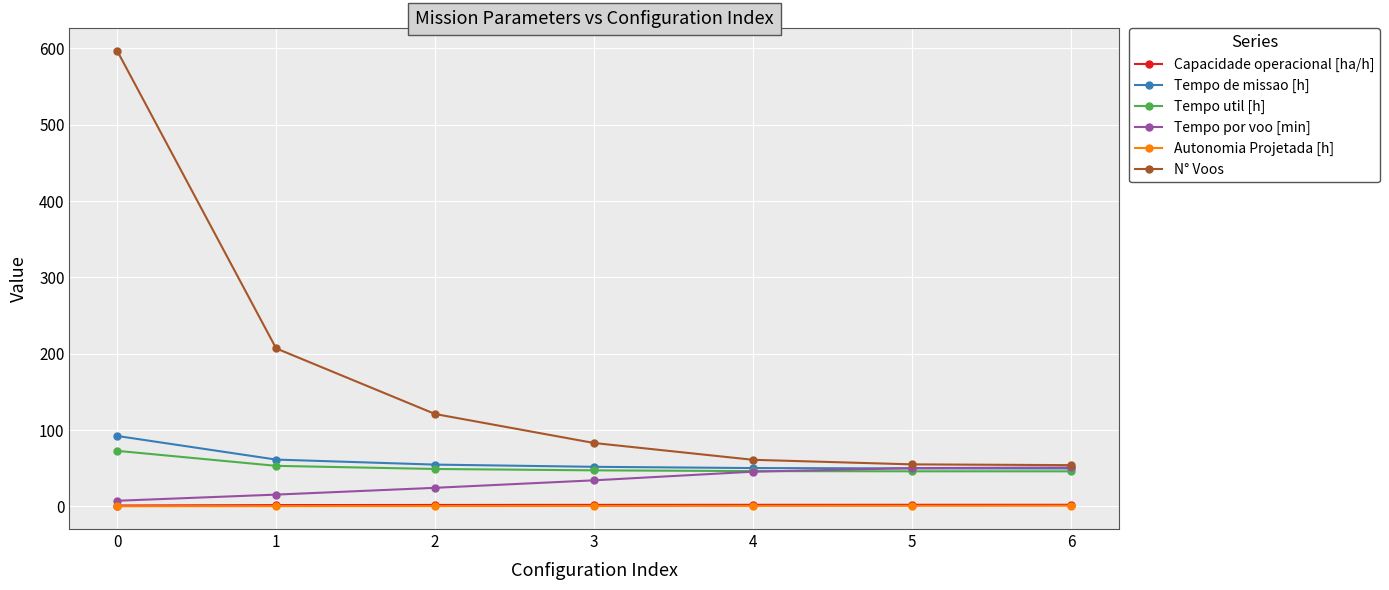

What is the highest value of the Tempo por voo [min] series?

51.0